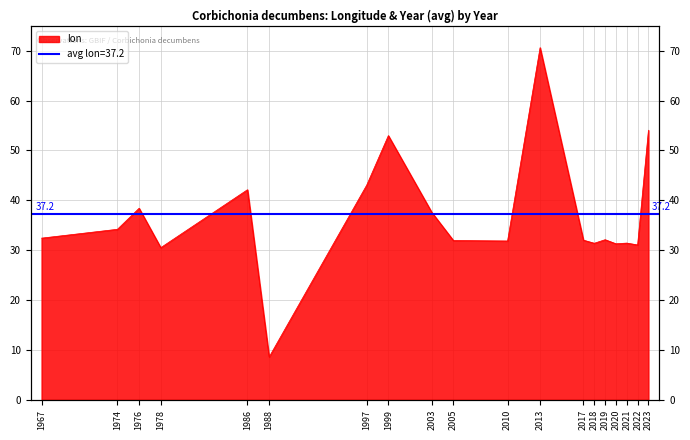

How many data points are above 32?

11